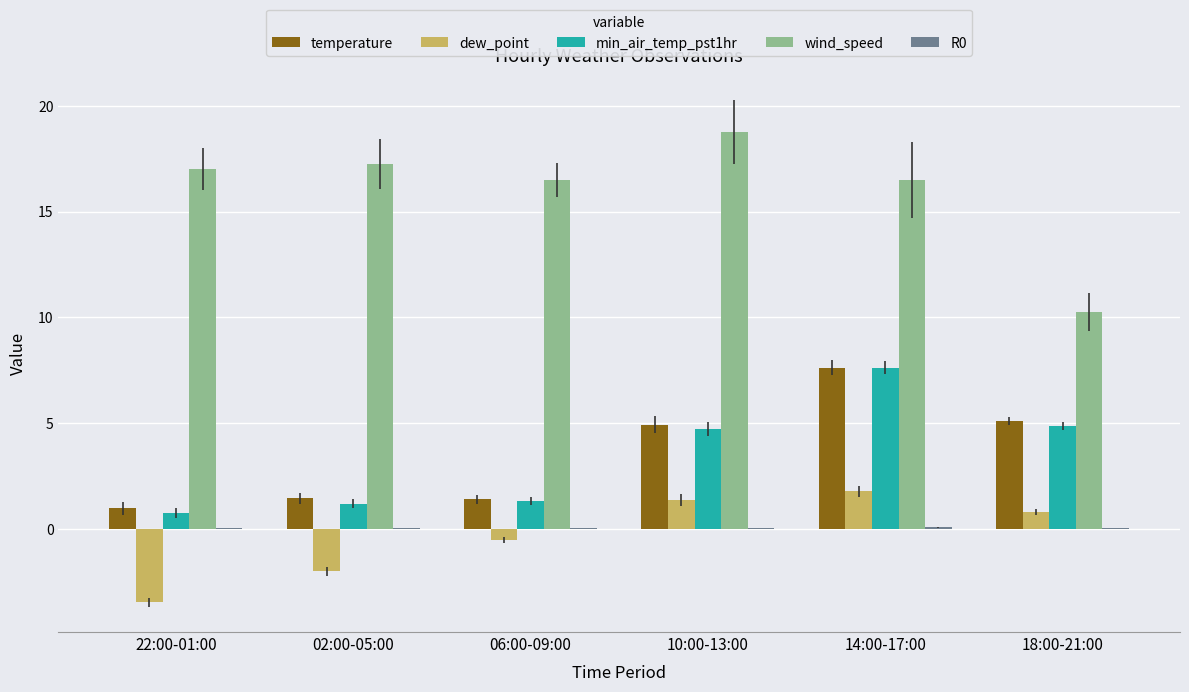

Which category has the highest value in the min_air_temp_pst1hr series?

14:00-17:00